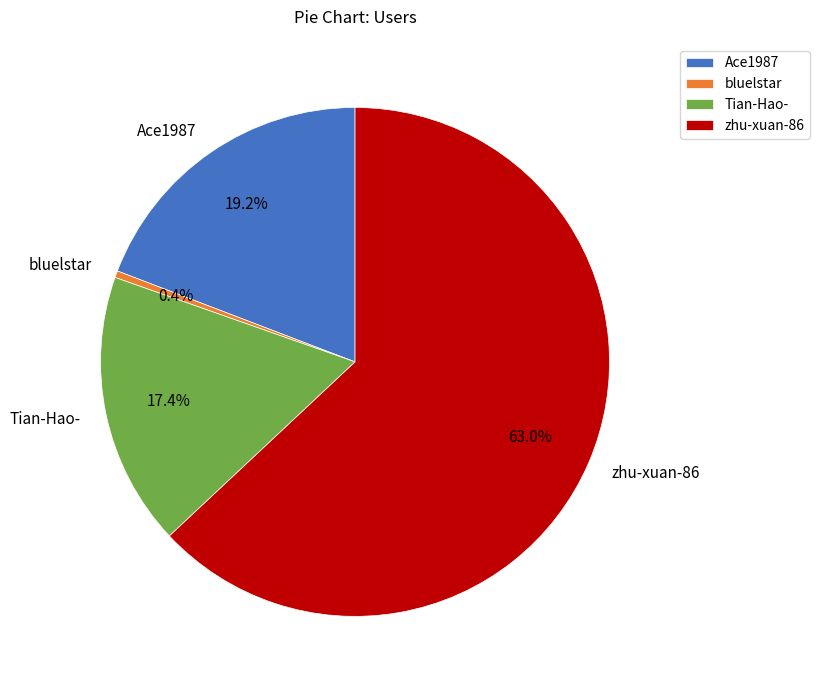

Does Tian-Hao- represent more than half of the total?

No